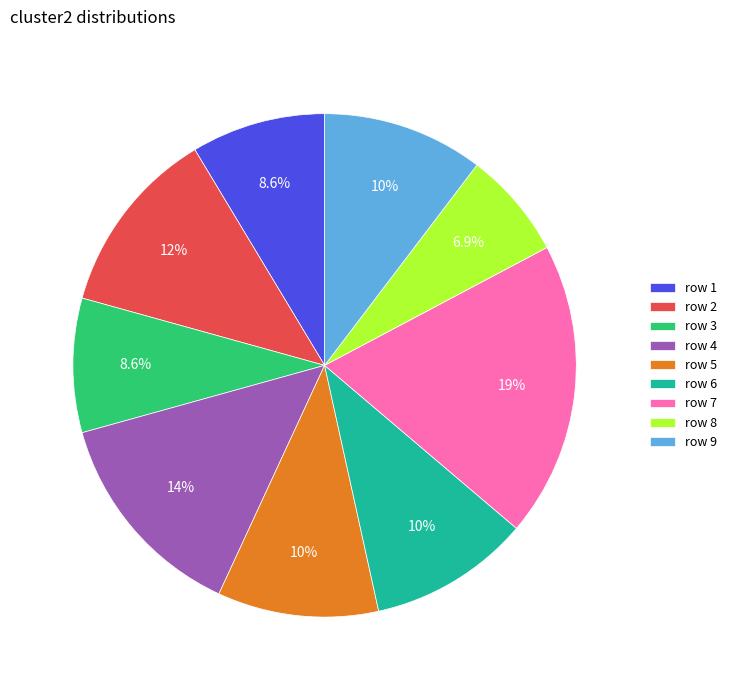

Approximately how many times larger is the value at row 9 compared to row 8?

1.5